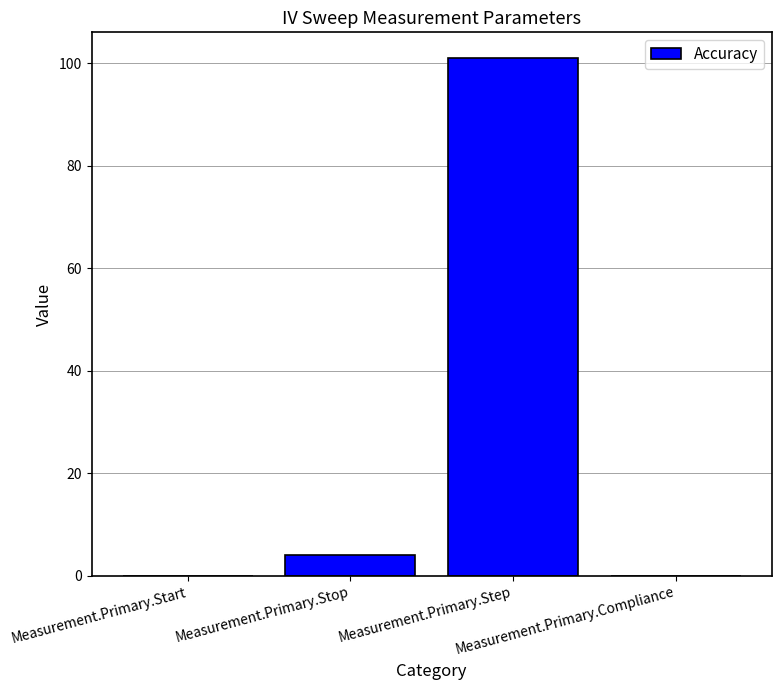

What is the maximum value shown in the chart?

101.0